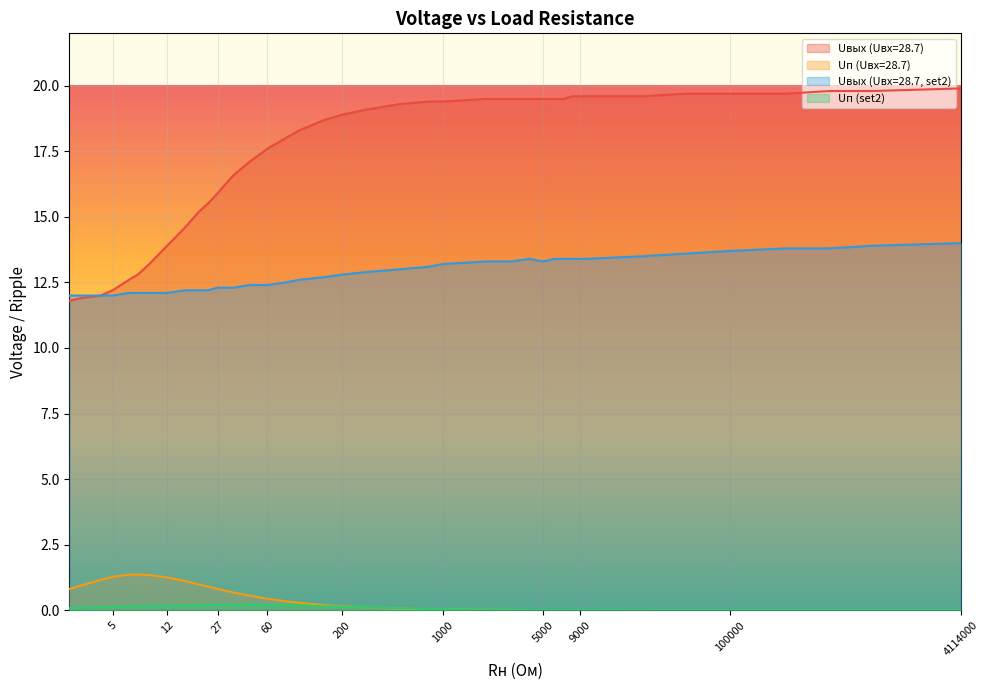

True or false: Uвых (Uвх=28.7, set2) and Uп (Uвх=28.7) cross at least once.

False